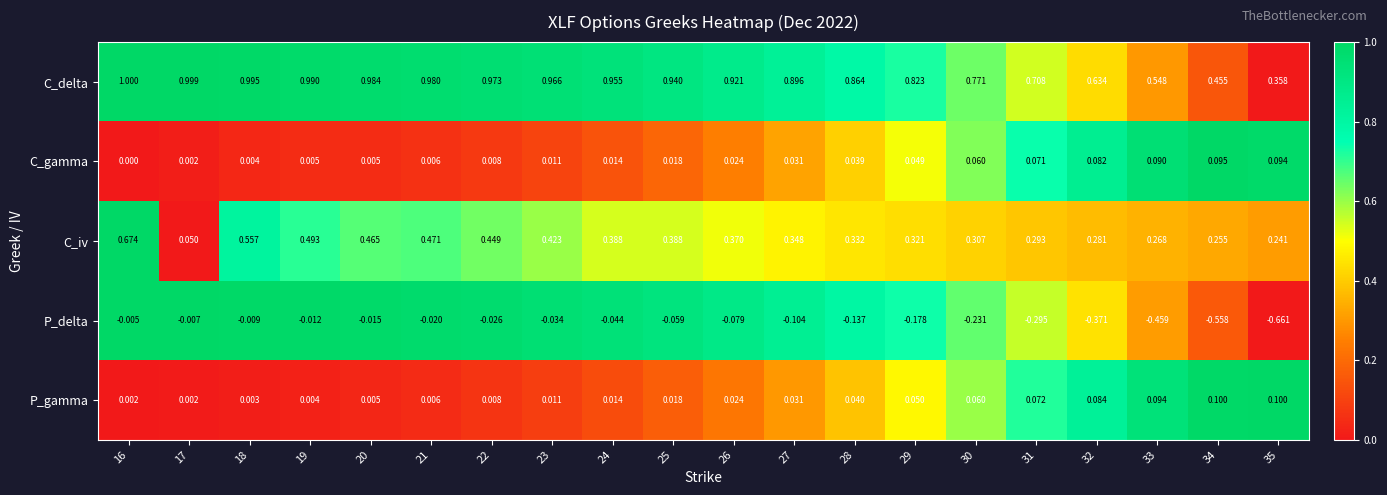

Between 26 and 32, which series saw the biggest shift?

P_delta